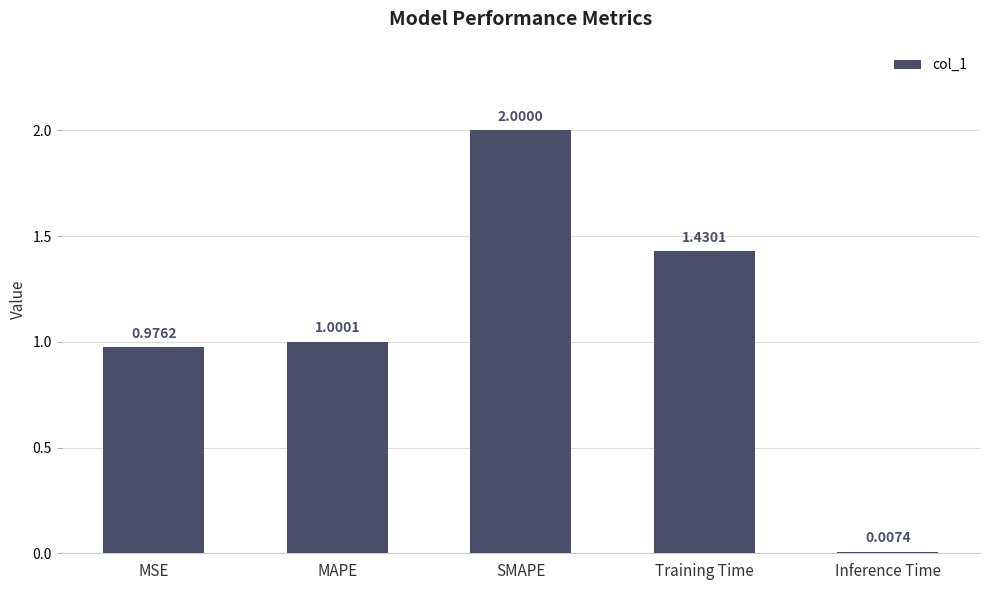

The chart shows a value of 1.0 at MAPE. True or false?

True